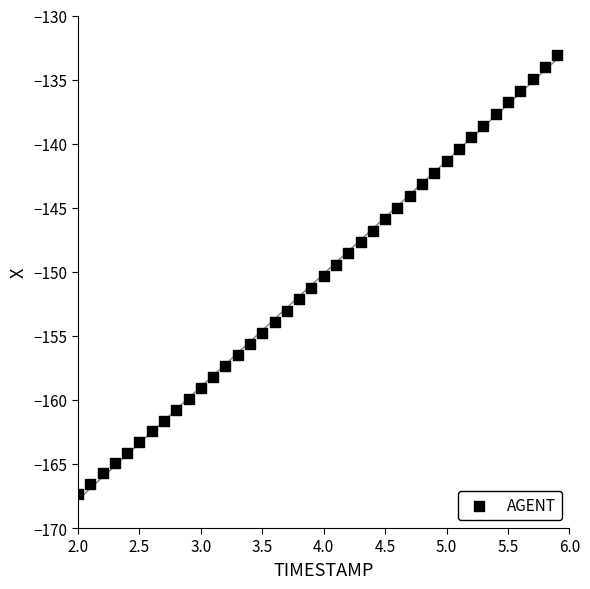

What is the range of Y values (max minus min)?

34.3